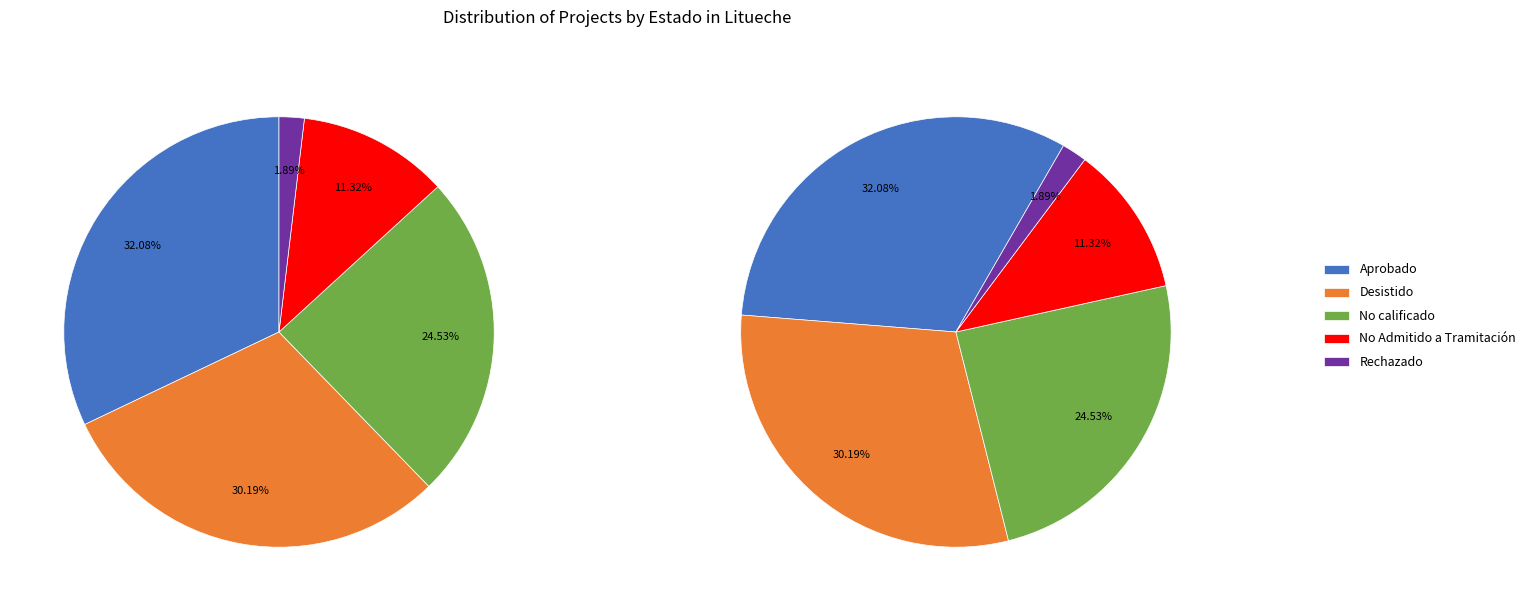

What portion of the pie excludes Rechazado?

98.1%